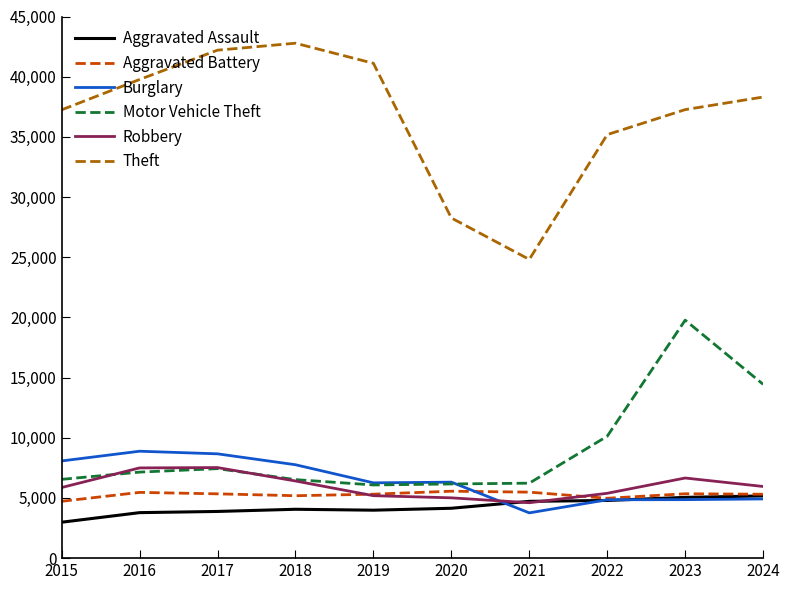

What is the highest value of the Aggravated Assault series?

5169